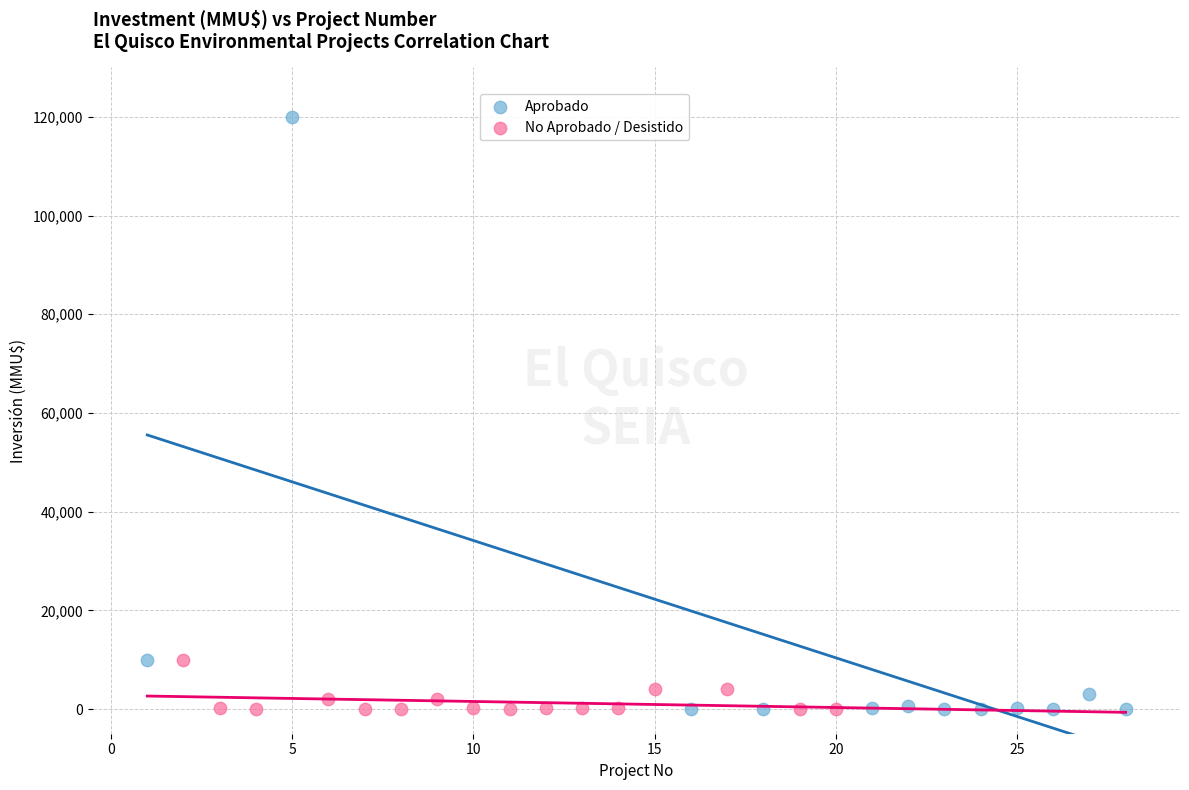

Which series contains the highest Y value?

Aprobado